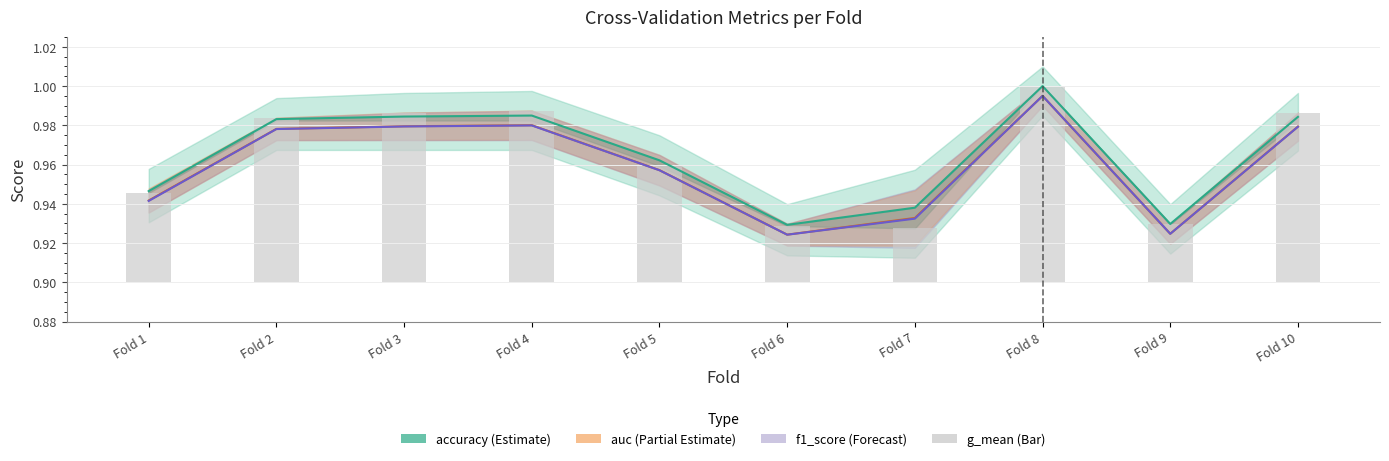

Does the chart contain any negative values?

No